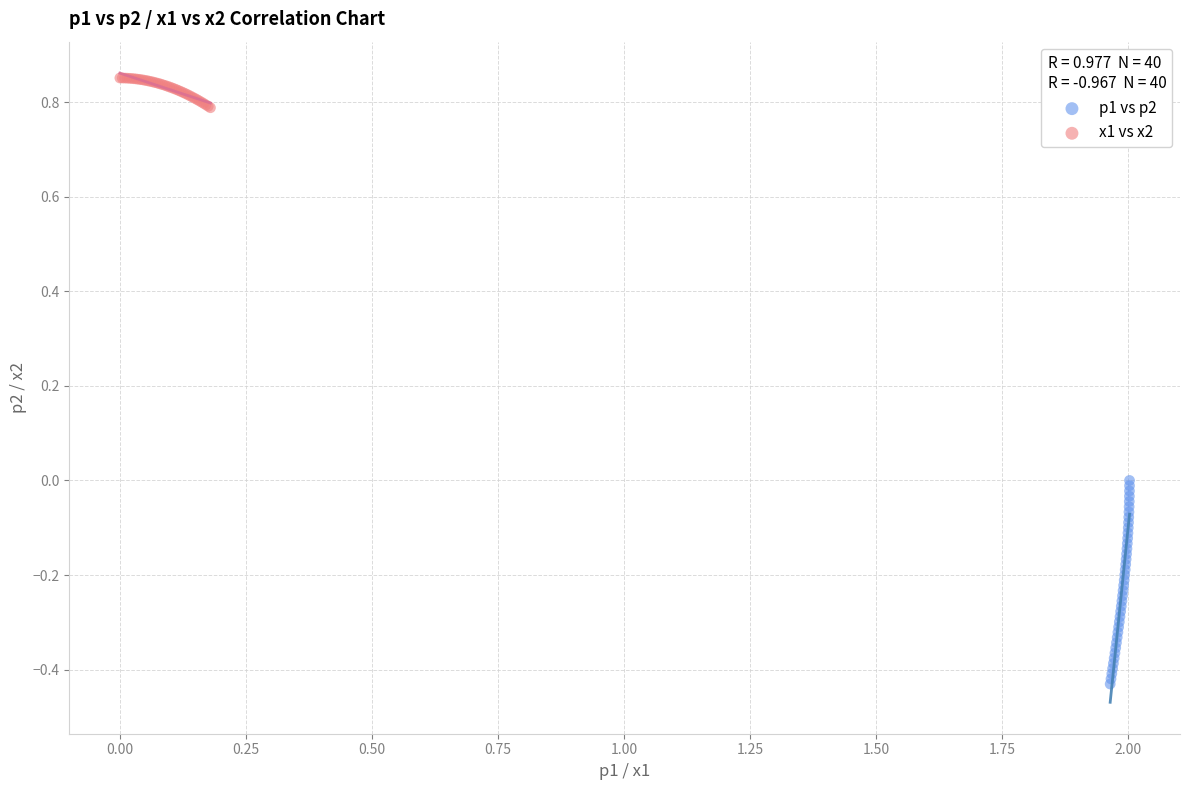

Which series has the largest Y range (max minus min)?

p1 vs p2